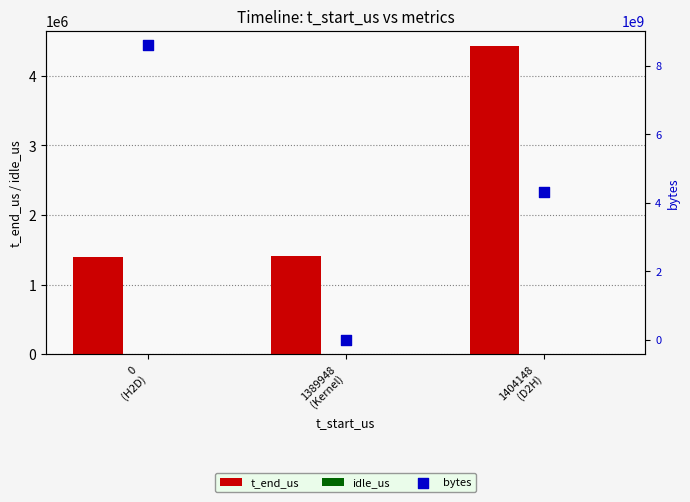

What are all the series names shown in the legend?

t_end_us, idle_us, bytes